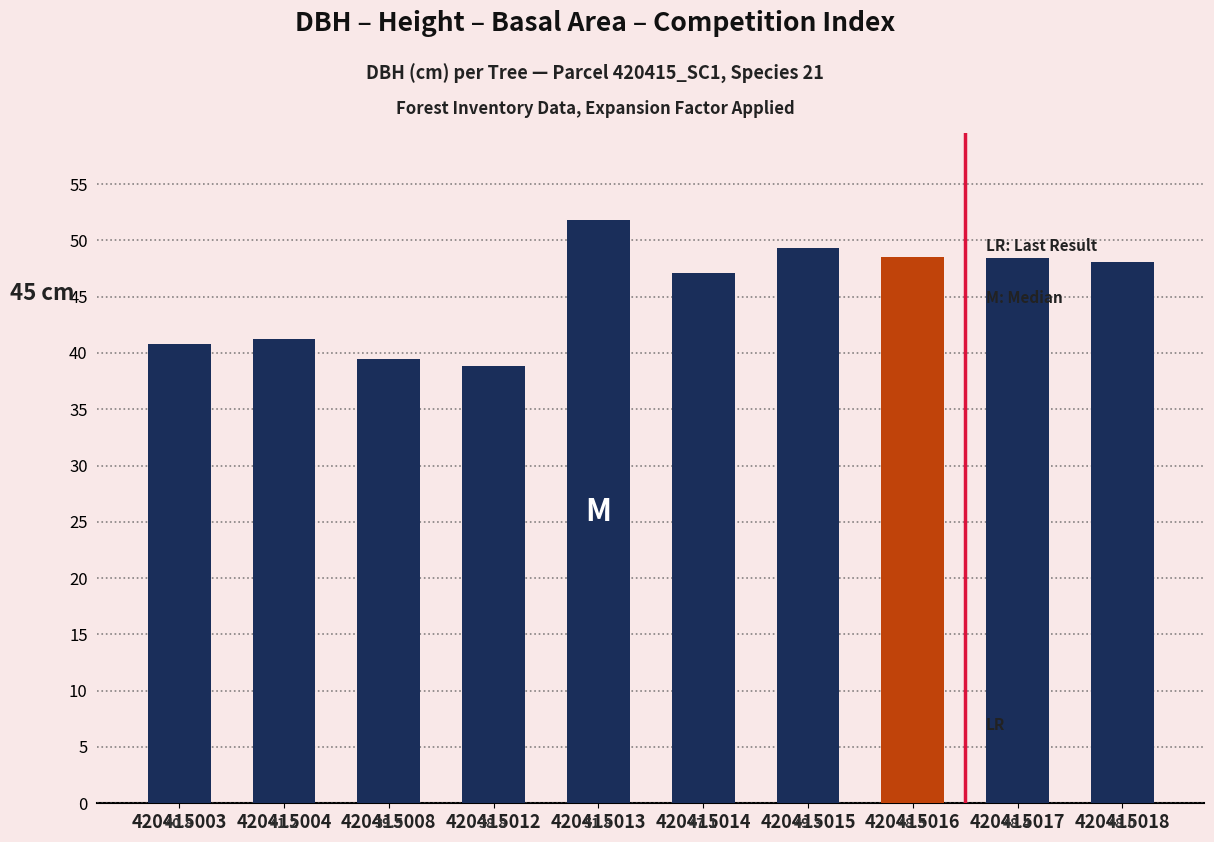

What is the greatest value displayed?

51.8